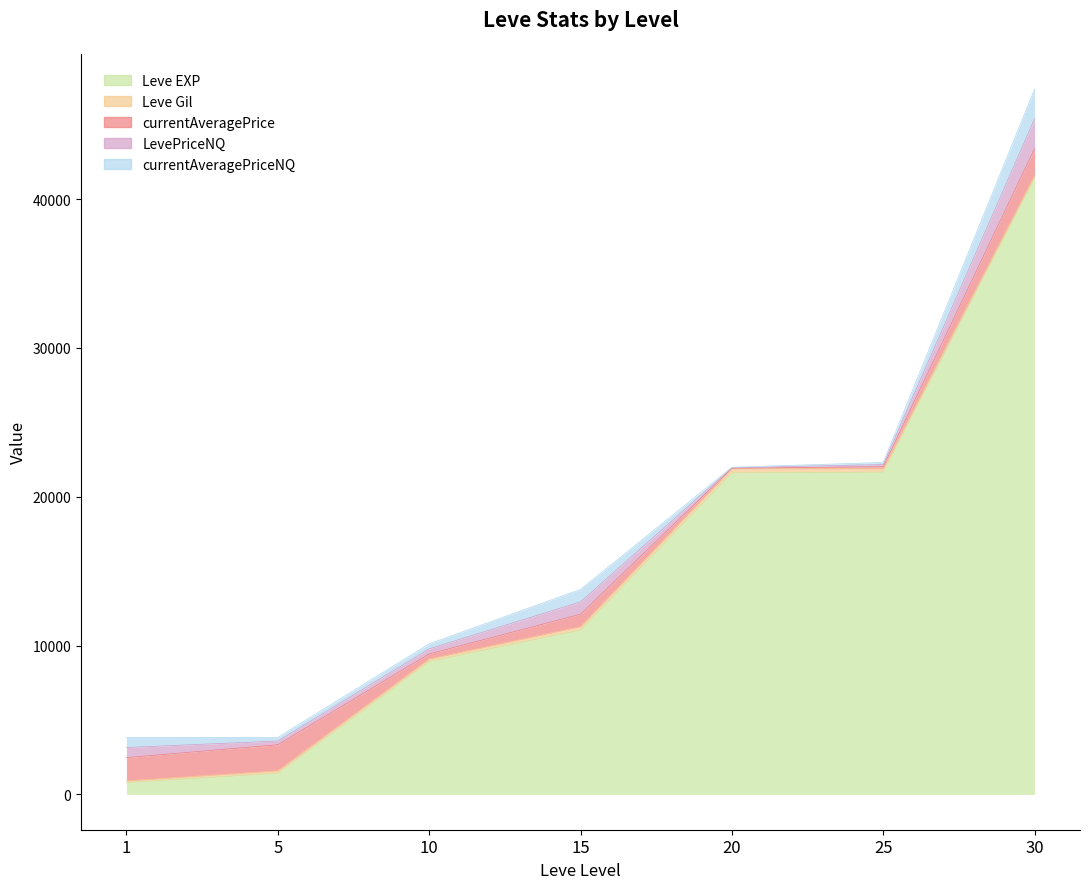

Reading left to right, list all the values displayed in this chart.

Leve EXP: 800.0	1420.0	8930.0	11040.0	21600.0	21650.0	41410.0
Leve Gil: 113.0	169.0	169.0	230.0	281.0	229.0	175.0
currentAveragePrice: 1563.8	1749.9	340.7	835.0	33.0	138.0	1800.2
LevePriceNQ: 676.7	249.5	340.7	835.0	33.0	143.0	2000.5
currentAveragePriceNQ: 676.7	249.5	340.7	835.0	33.0	143.0	2000.5